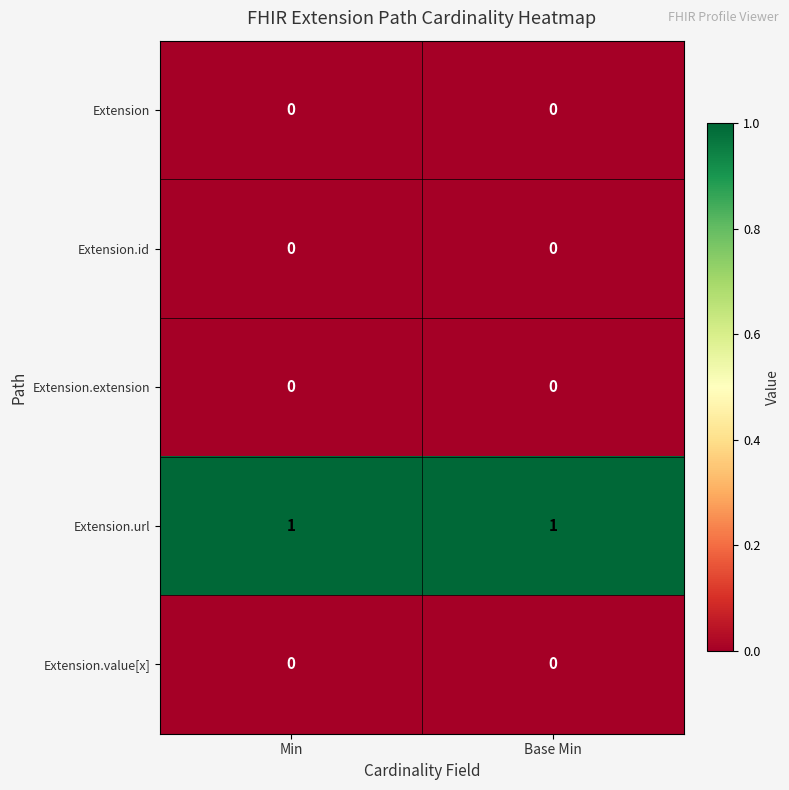

True or false: Extension.url has a value of 2 at Base Min.

False